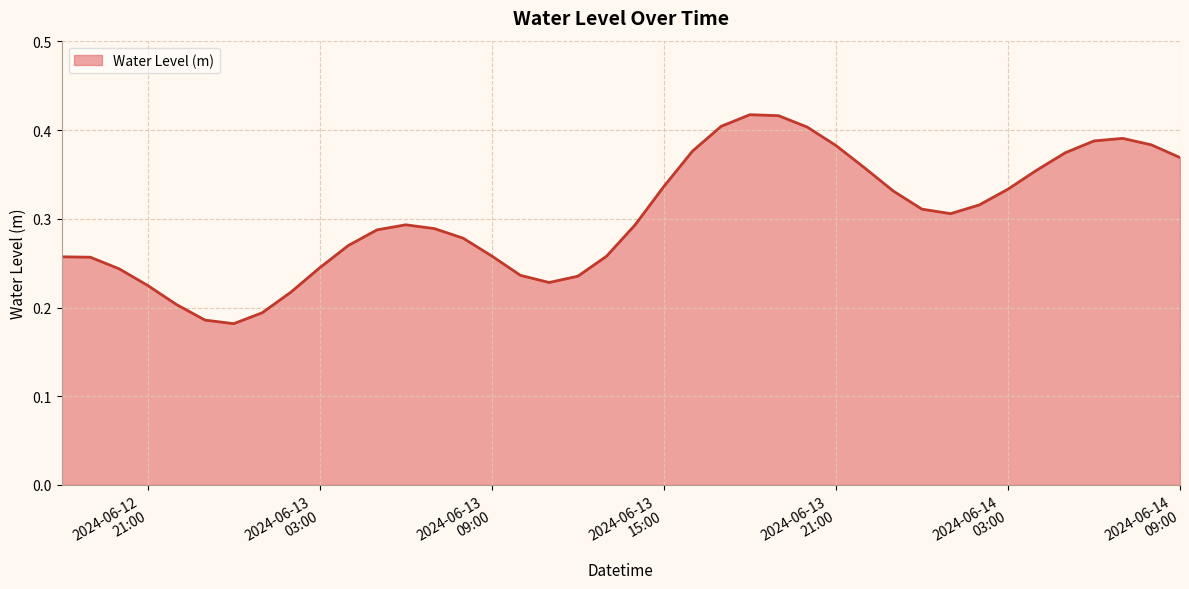

How many lines are shown in the chart?

1